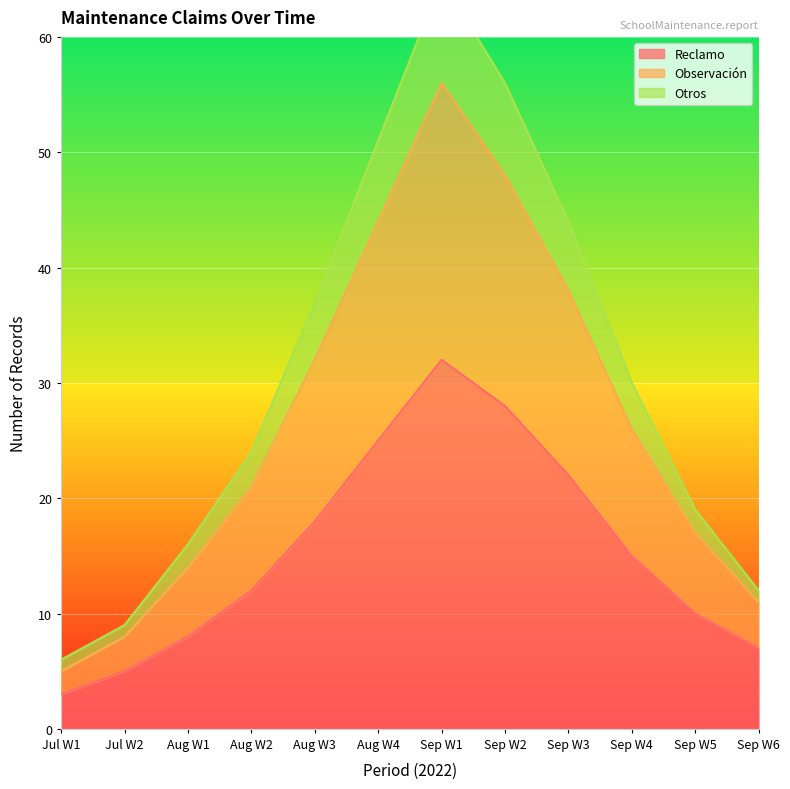

List the series in order of their overall mean, highest first.

Otros, Observación, Reclamo